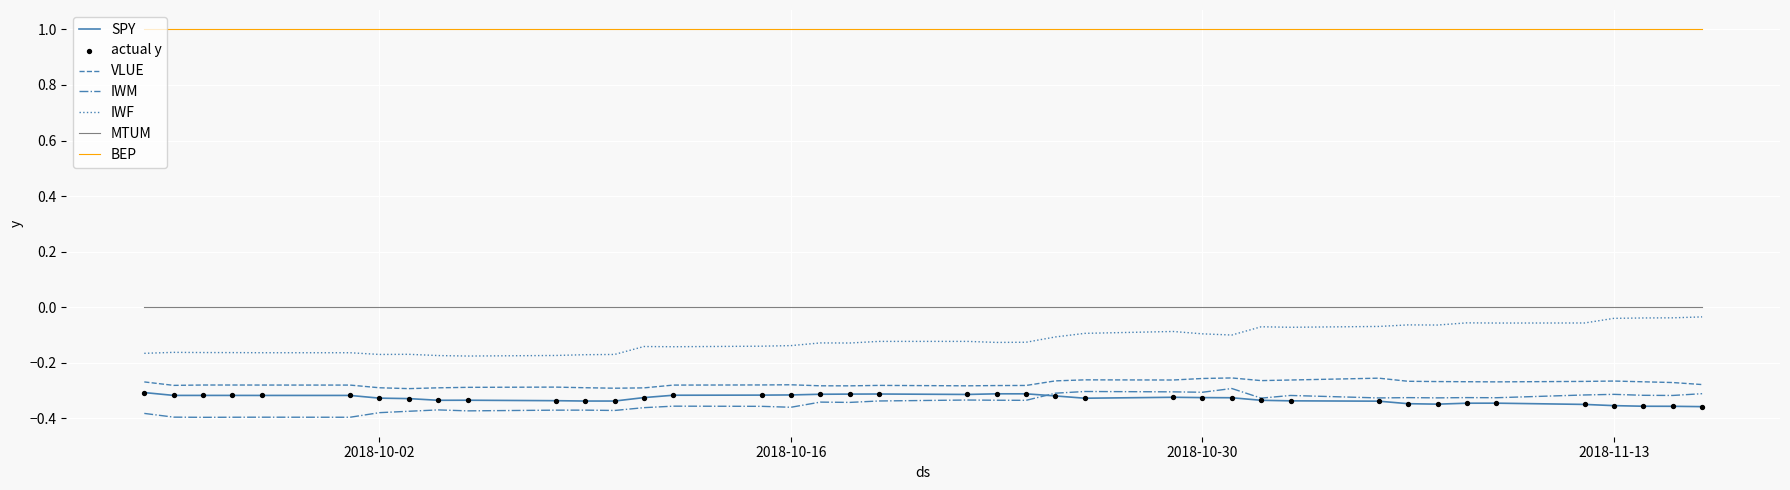

Which series has the largest range (max minus min)?

IWF